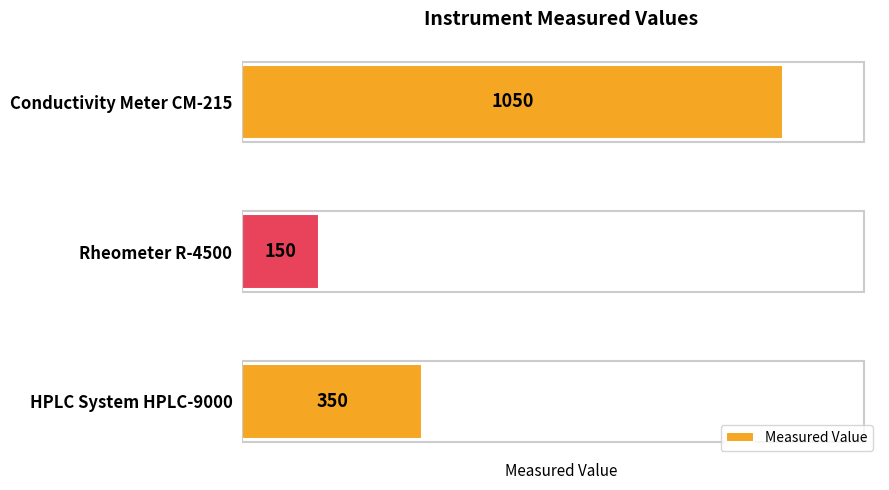

What is the sum of all values?

1550